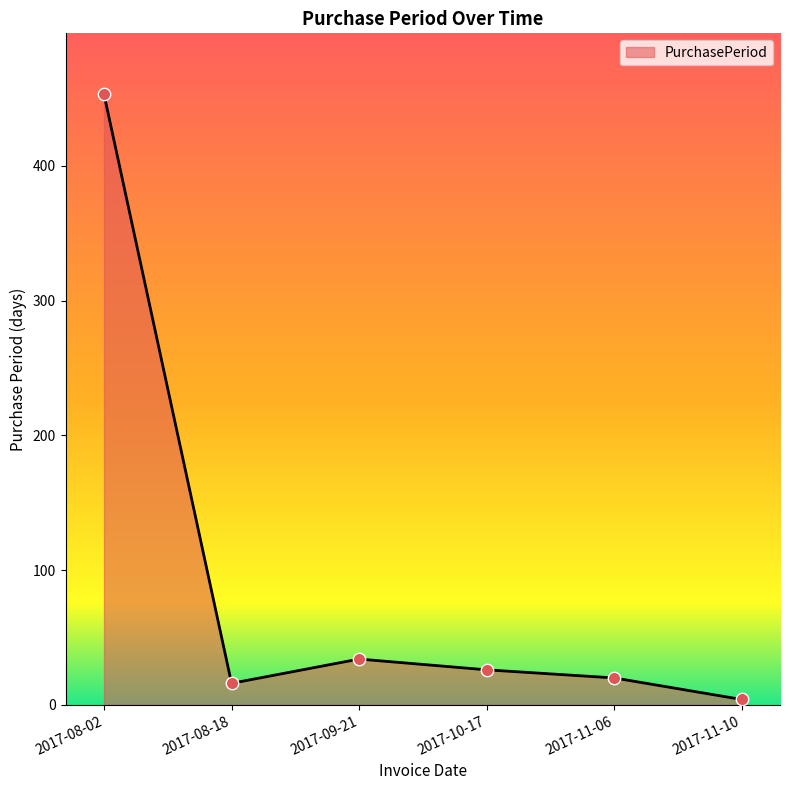

Approximately how many times larger is the value at 2017-08-18 compared to 2017-10-17?

0.6